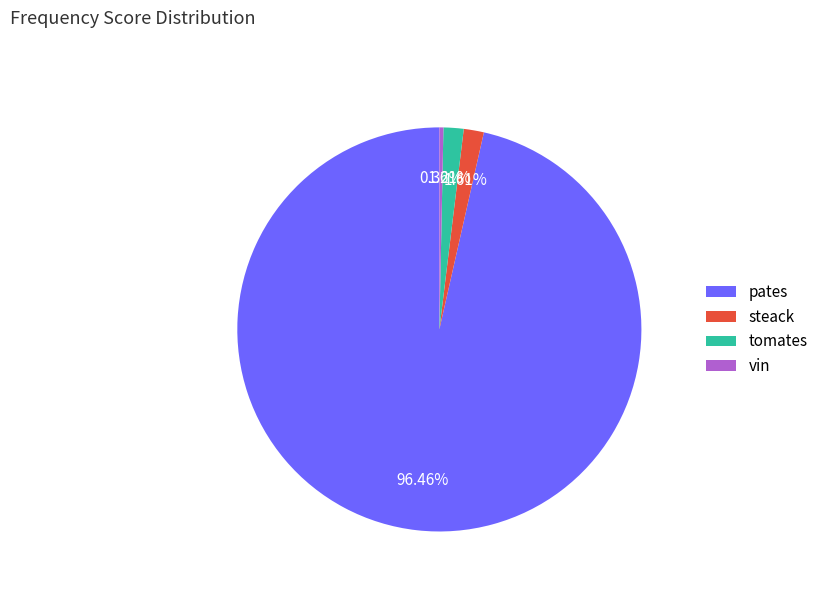

To the nearest percent, what is the average slice percentage?

25%